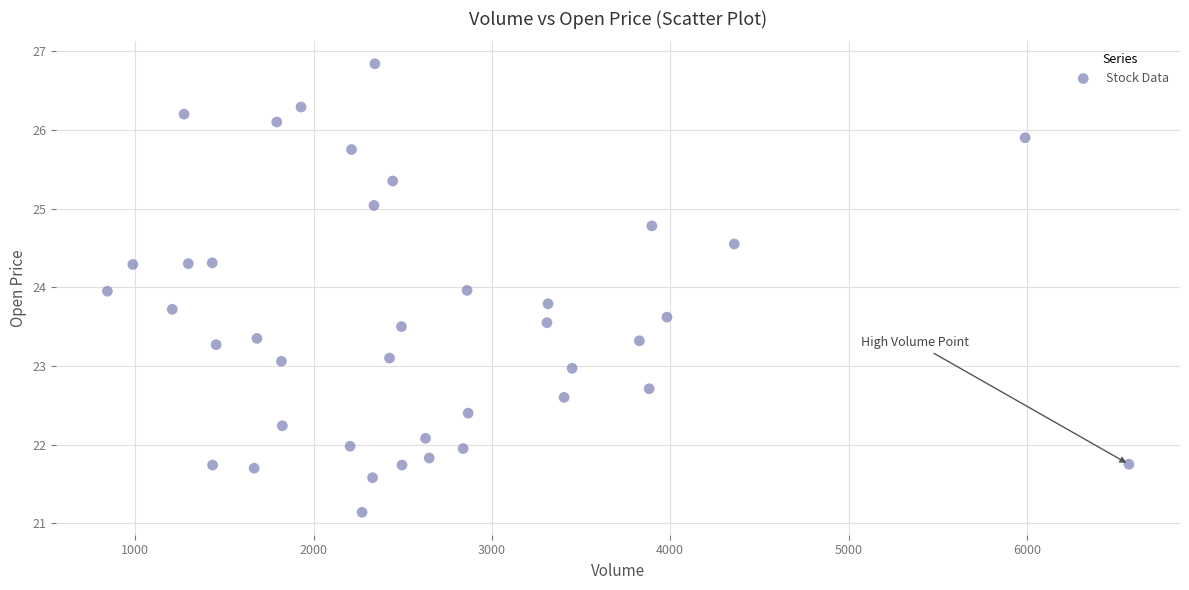

What is the range of Y values (max minus min)?

5.7